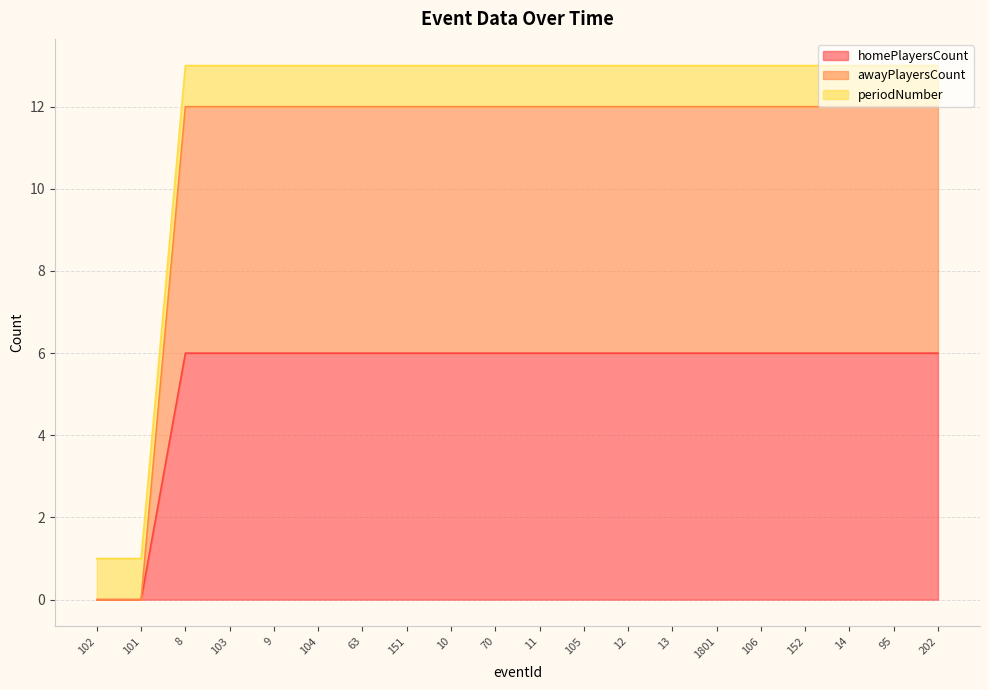

True or false: awayPlayersCount and homePlayersCount intersect in this chart.

False